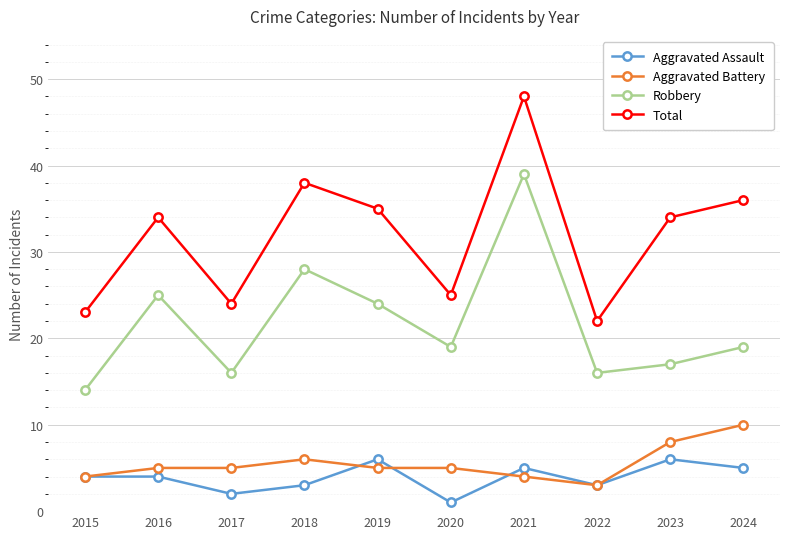

Count the number of categories in the chart.

10